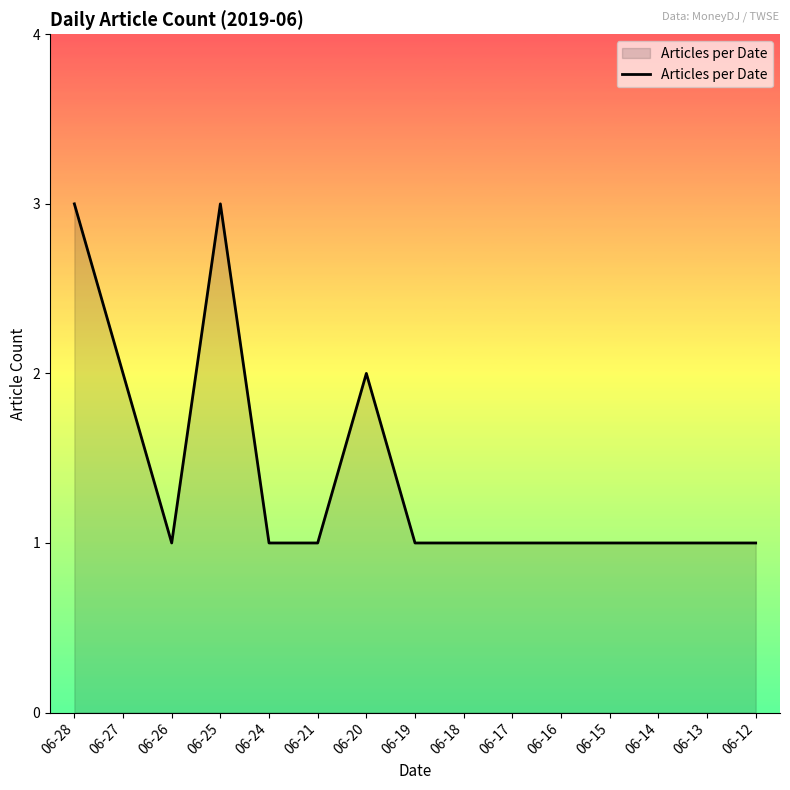

What is the greatest value displayed?

3